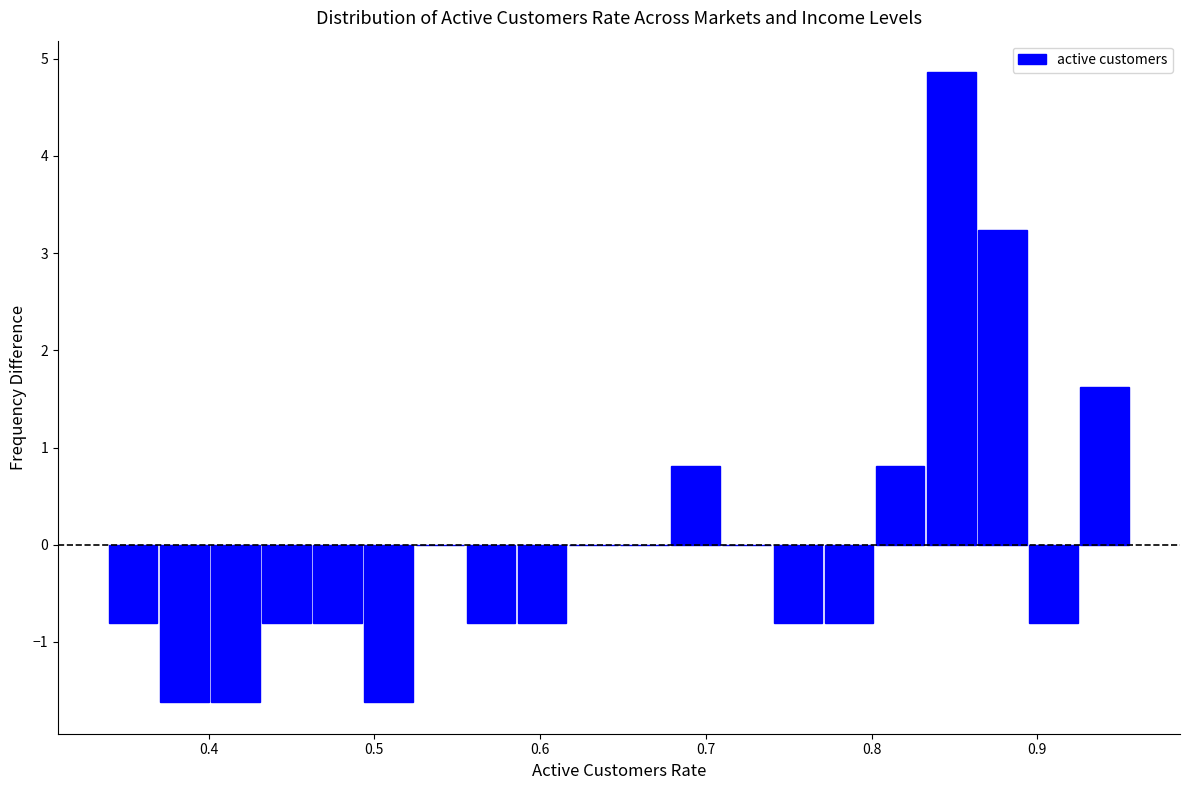

Around what value on the x-axis is the tallest bar? Give the approximate position of its centre, as read against the axis.

0.85